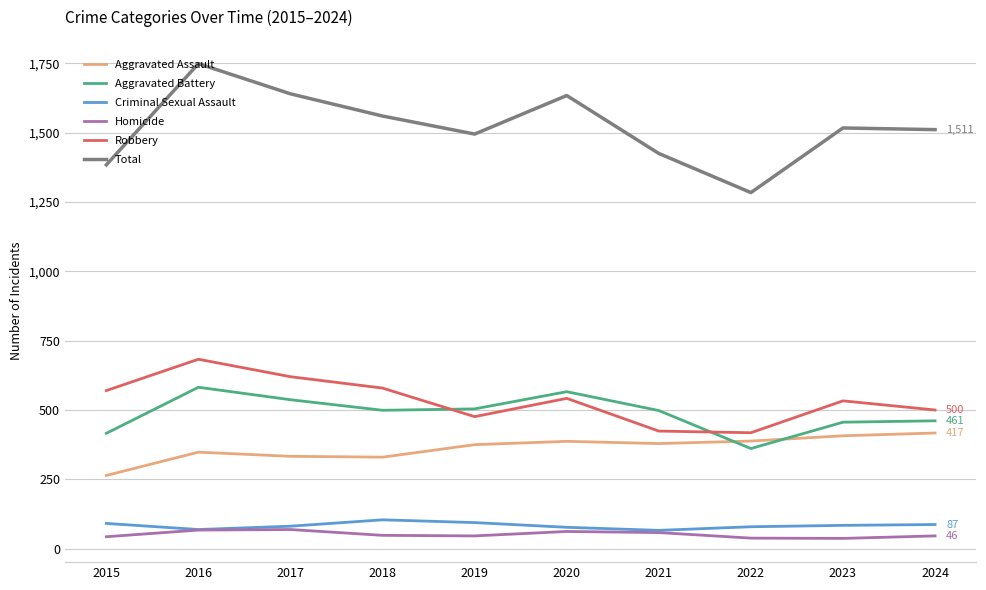

The value of Aggravated Battery at 2024 is 461. True or false?

True